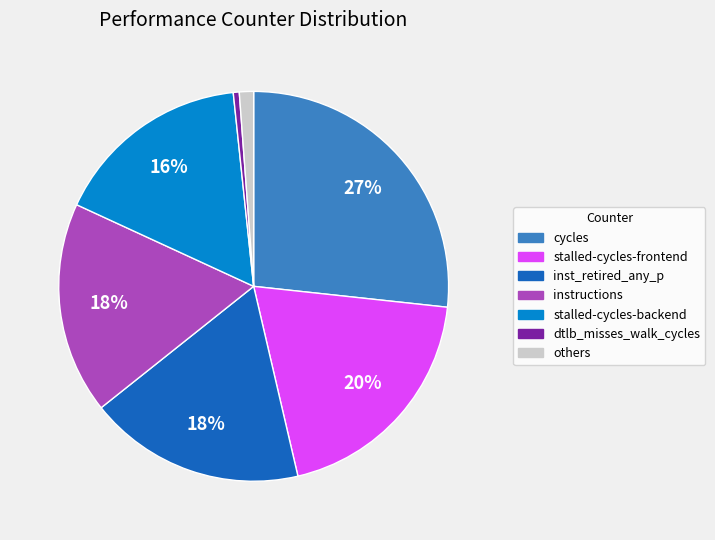

Count the number of slices in the pie.

7